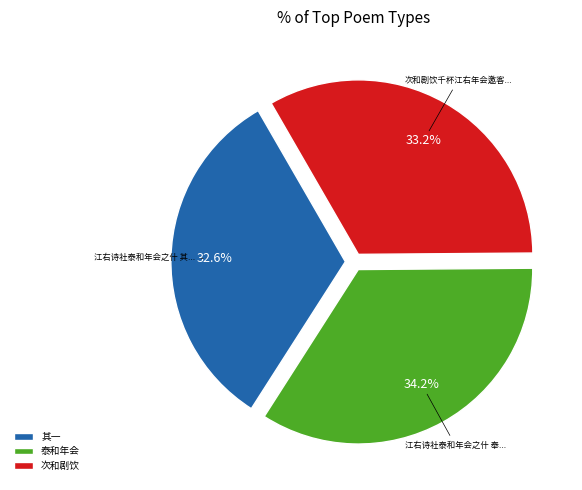

Which has a higher value, 次和剧饮 or 其一?

次和剧饮